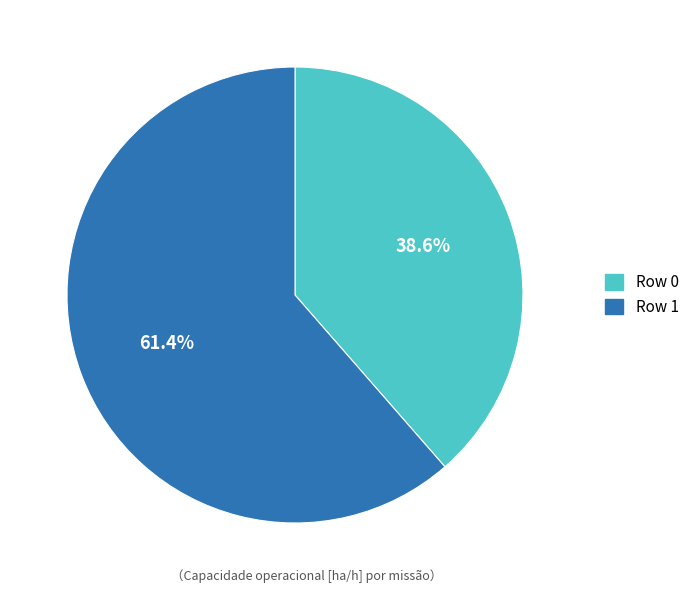

To the nearest percent, what percentage of the pie is Row 0?

39%